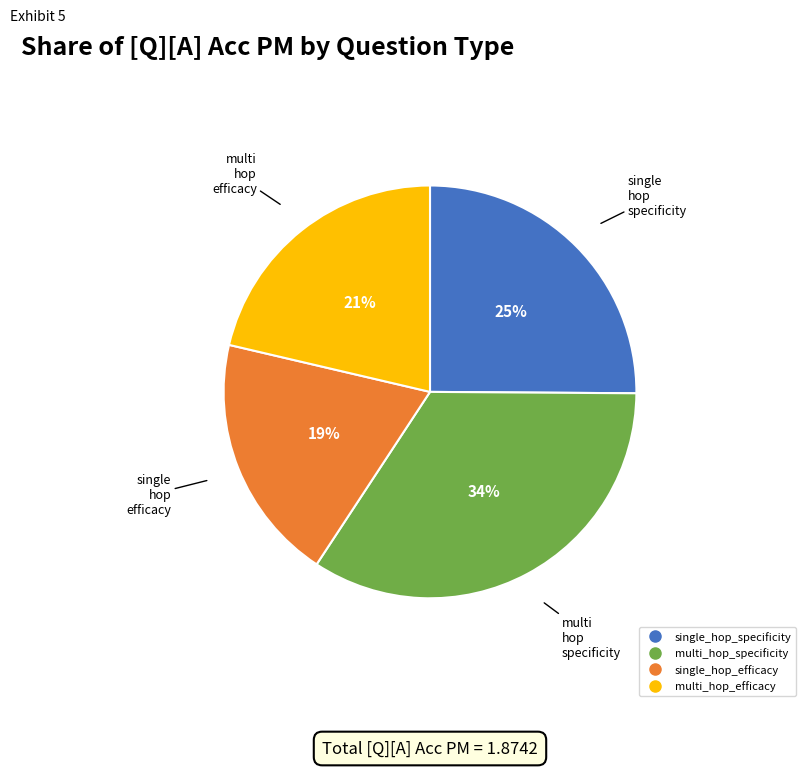

Is the sum of multi_hop_specificity and multi_hop_efficacy greater than half?

Yes